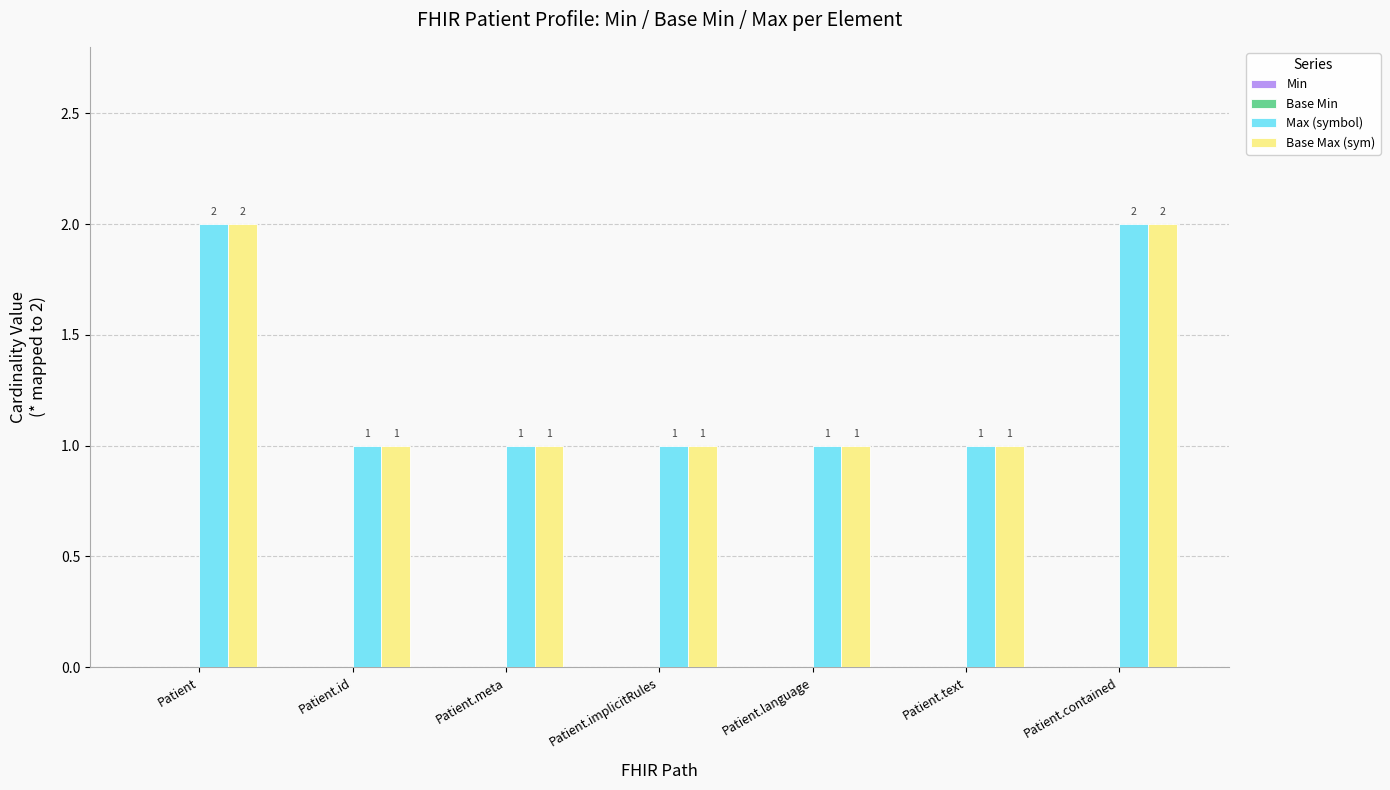

What is the approximate value of Base Max (sym) at Patient.implicitRules?

1